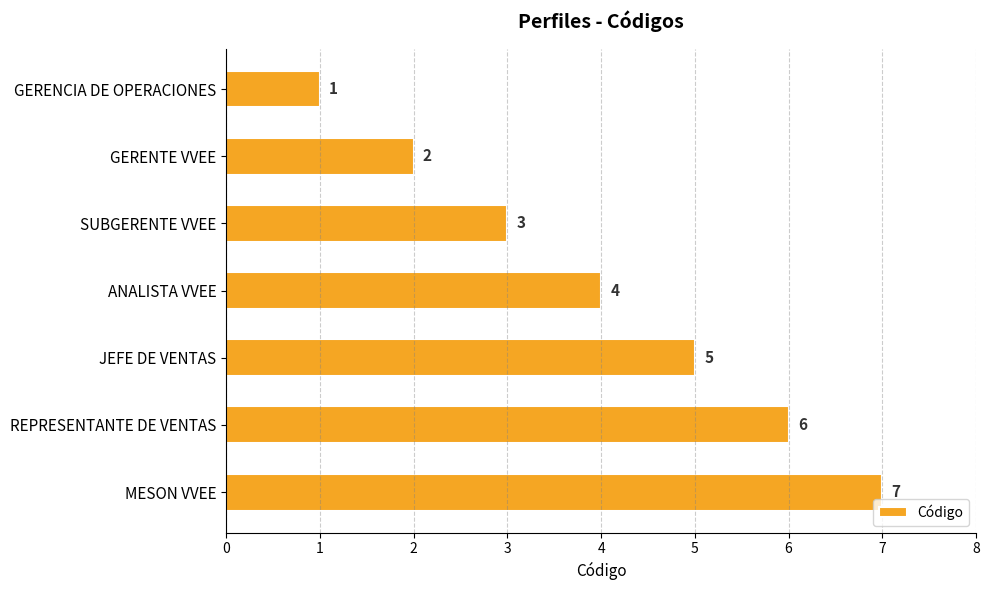

The value at ANALISTA VVEE is 2. True or false?

False